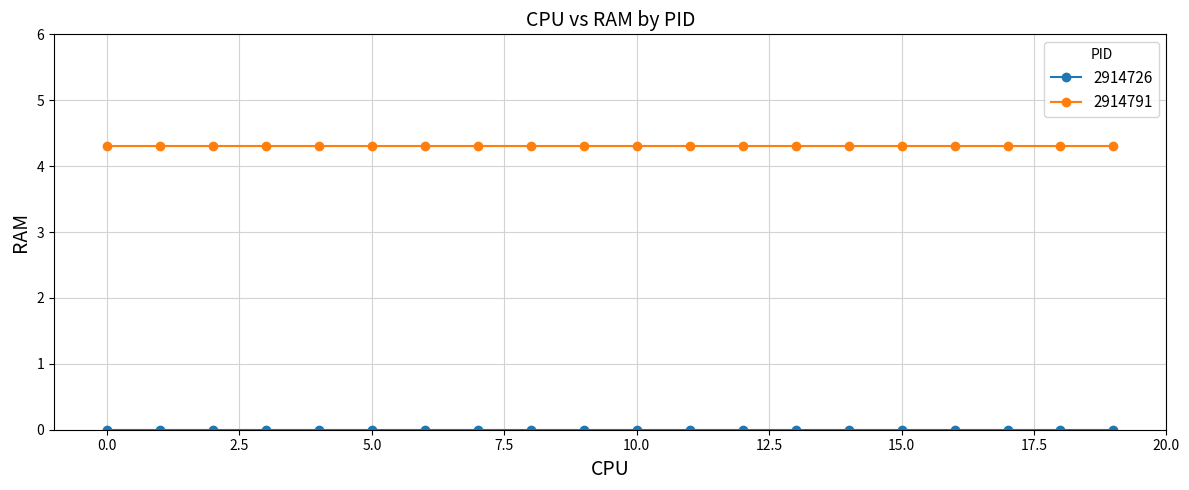

Which series has the largest total across all categories?

2914791